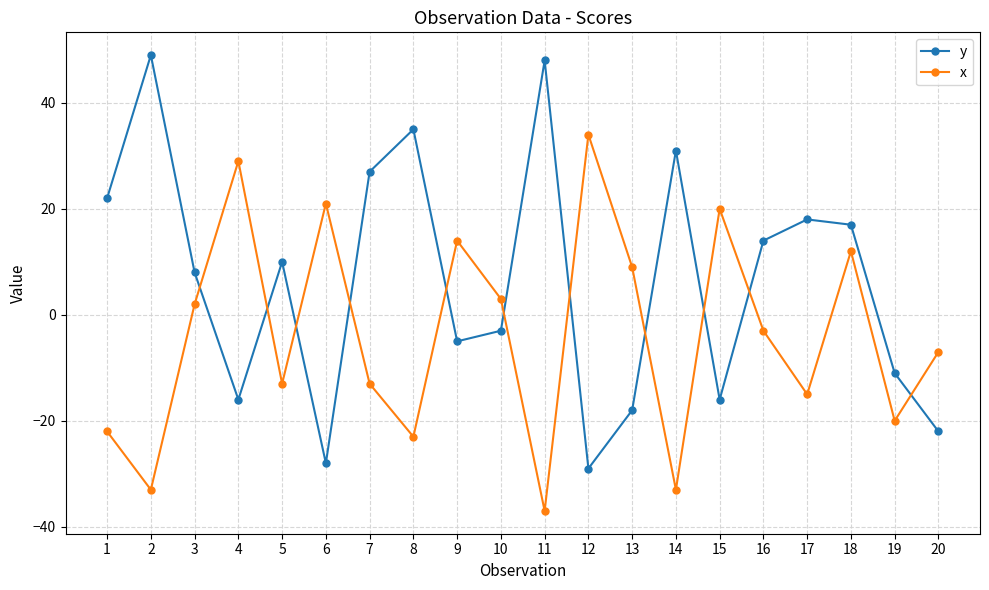

Which series has the widest spread of values?

y